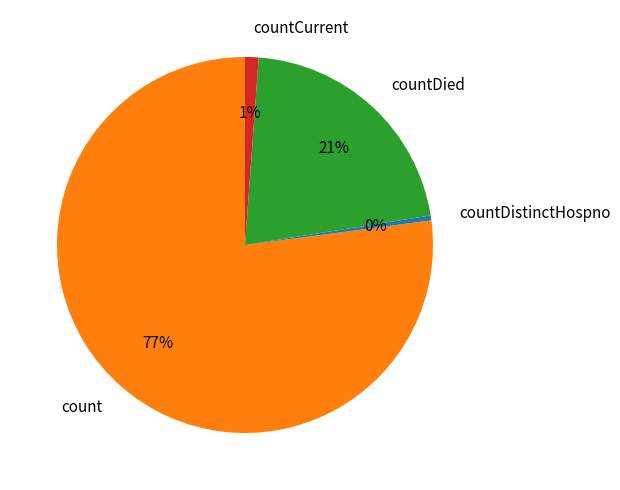

Count the number of slices in the pie.

4